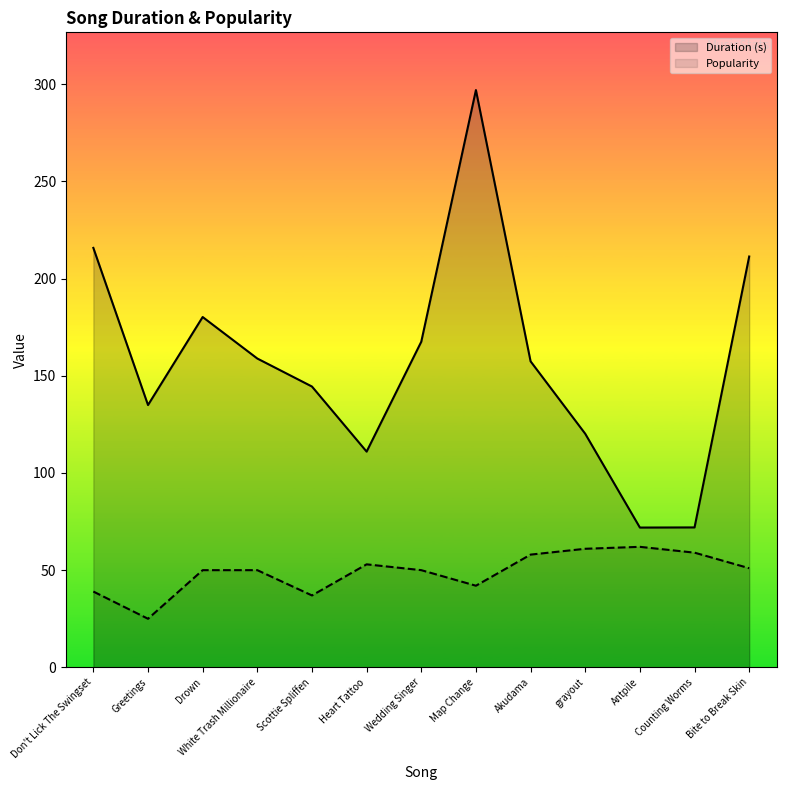

Which series has the largest range (max minus min)?

Duration (s)